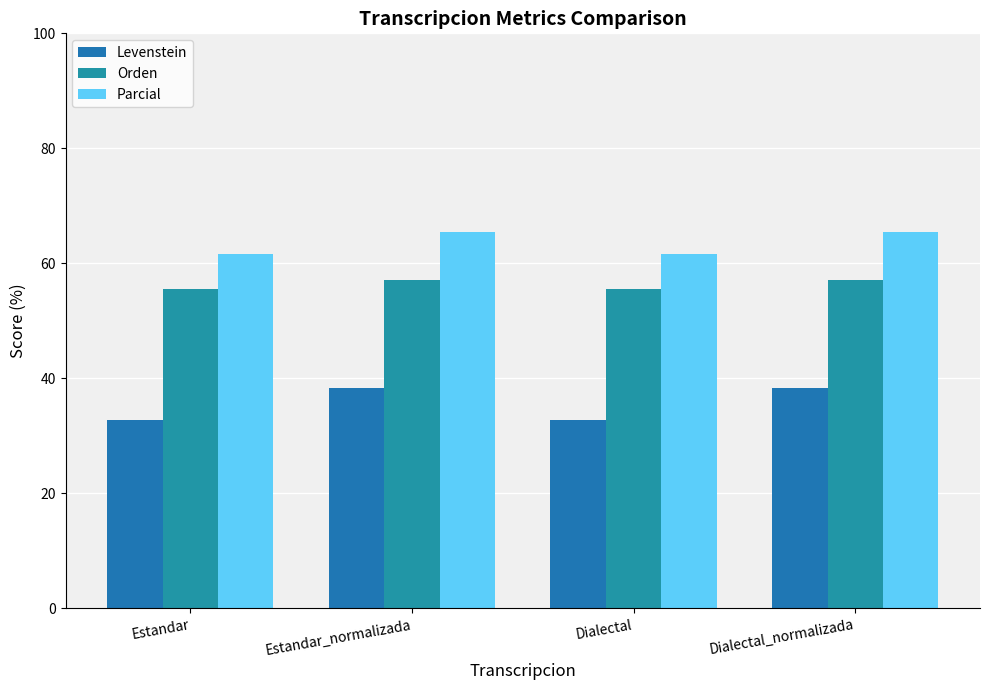

At which label is Orden closest to 56?

Estandar